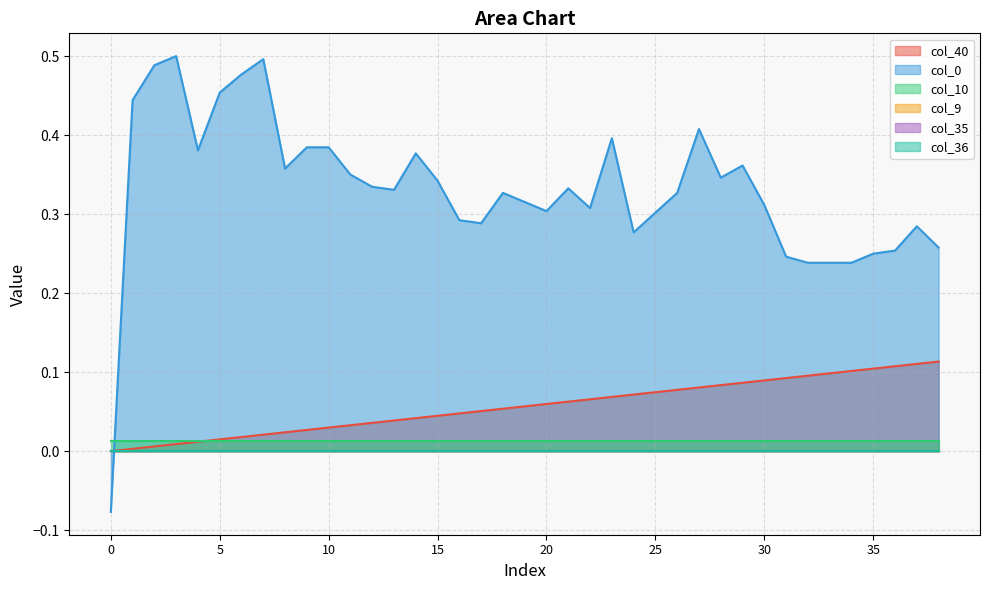

What is the difference between the highest and lowest values at 15?

0.3